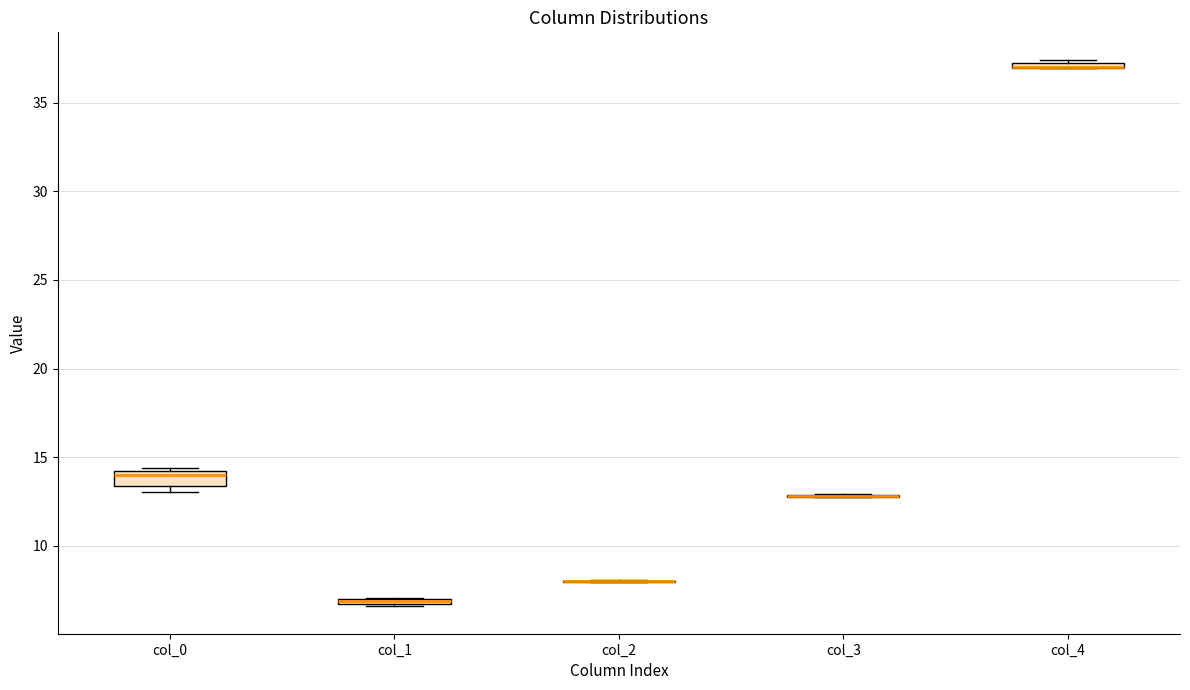

Where is the lower edge of the box for col_1 on the y-axis? The values are not printed on the chart, so give them approximately, as read against the axis.

6.5